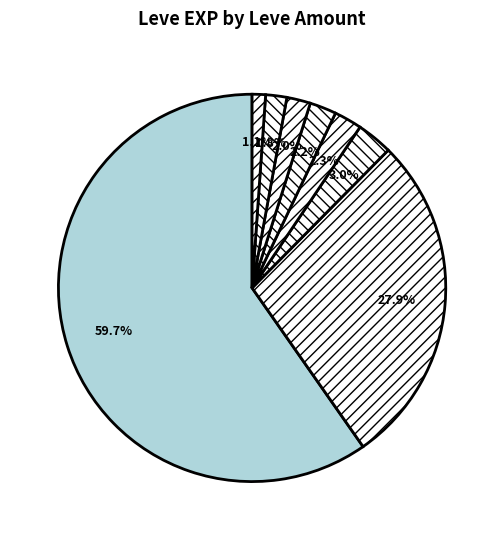

Count the number of slices in the pie.

8